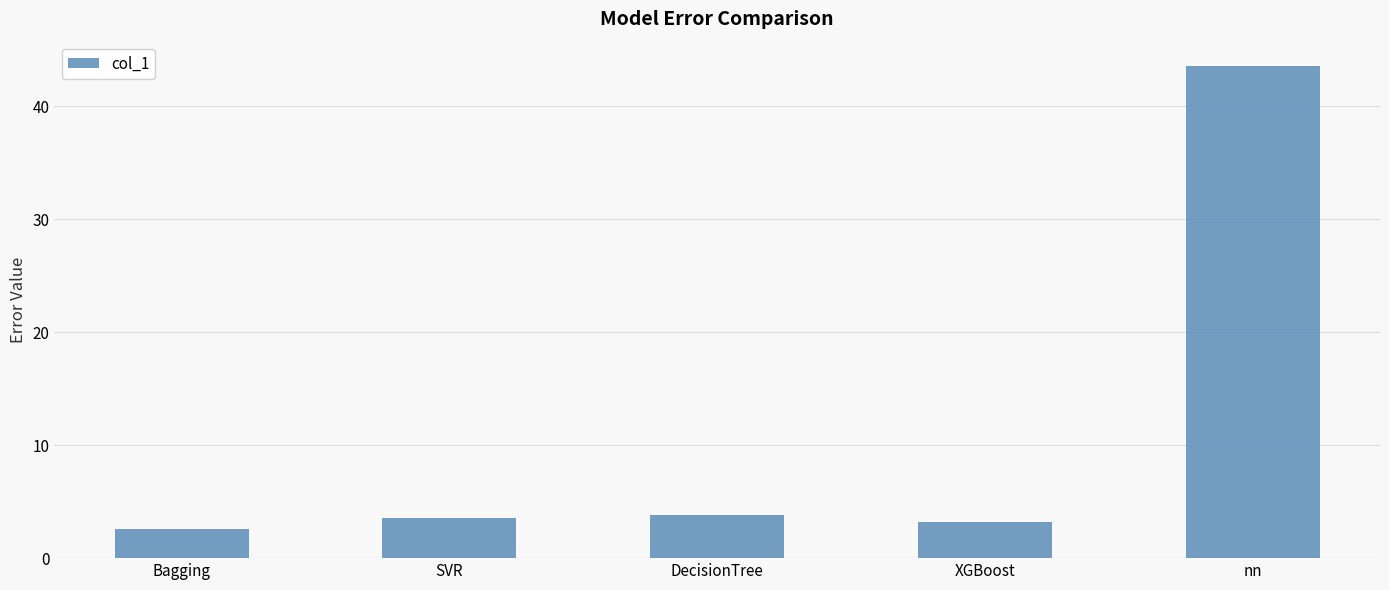

What is the label of the 3rd bar from the right?

DecisionTree